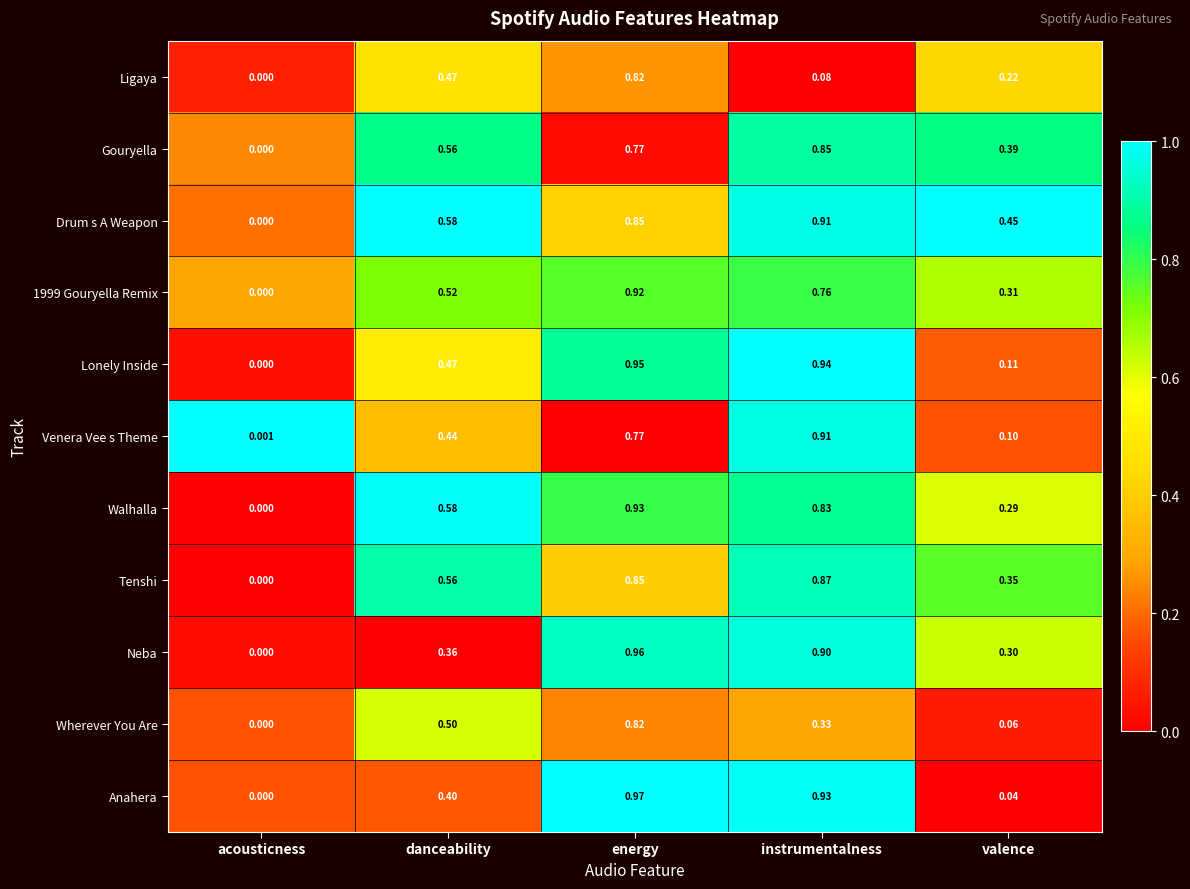

Which label corresponds to the smallest value in the chart?

acousticness